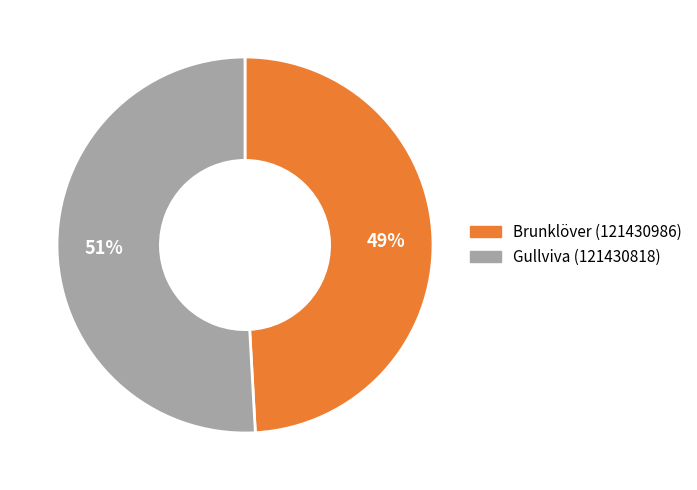

What percentage is the Gullviva (121430818) slice, to the nearest percent?

51%